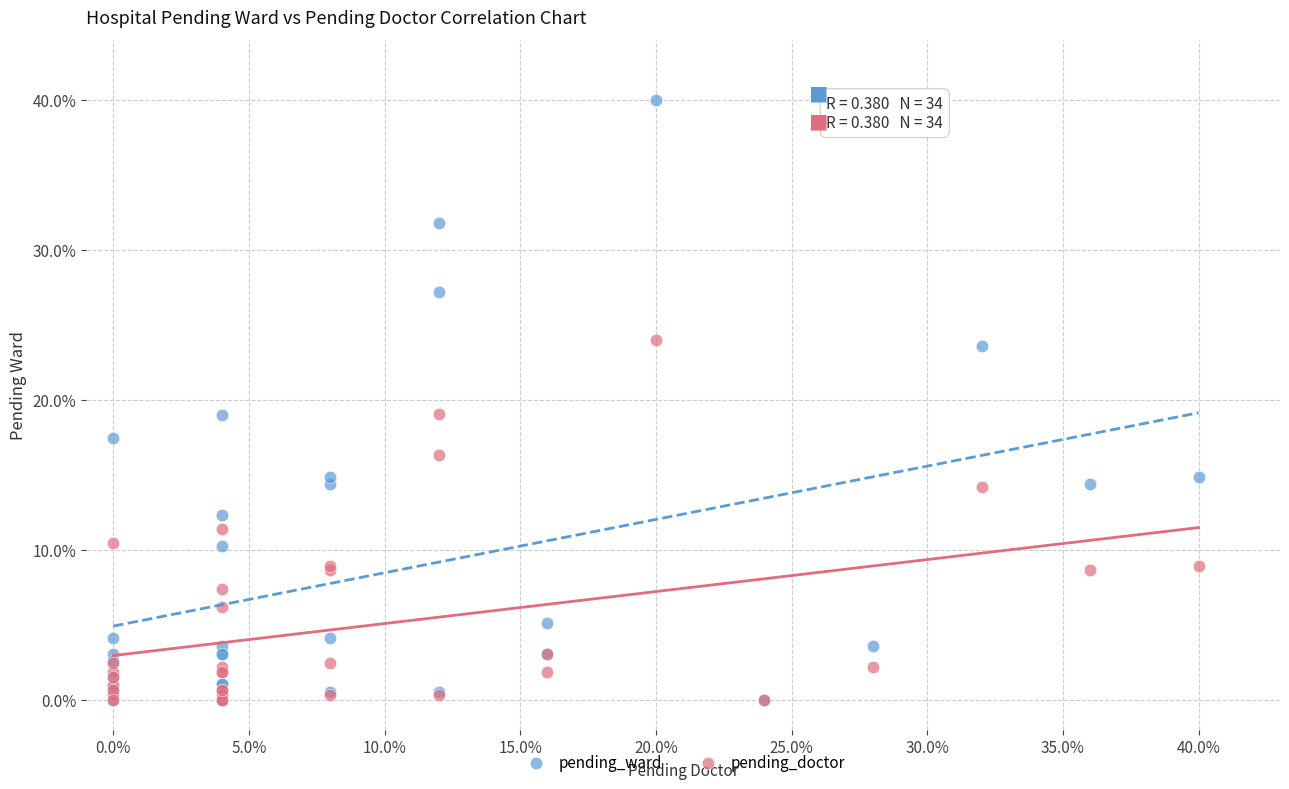

Which series has the largest Y range (max minus min)?

pending_ward